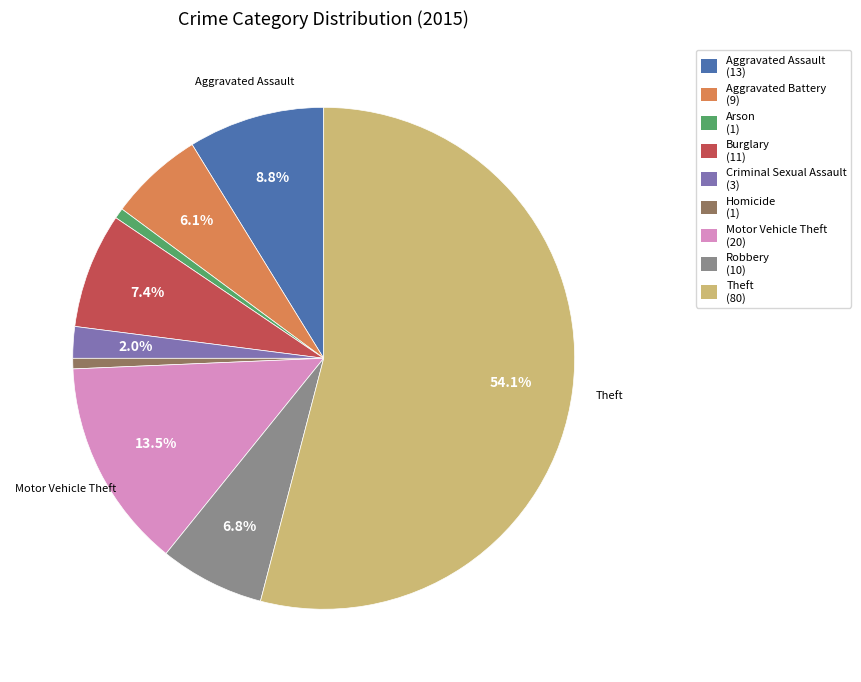

To the nearest percent, what portion does Criminal Sexual Assault represent?

2%